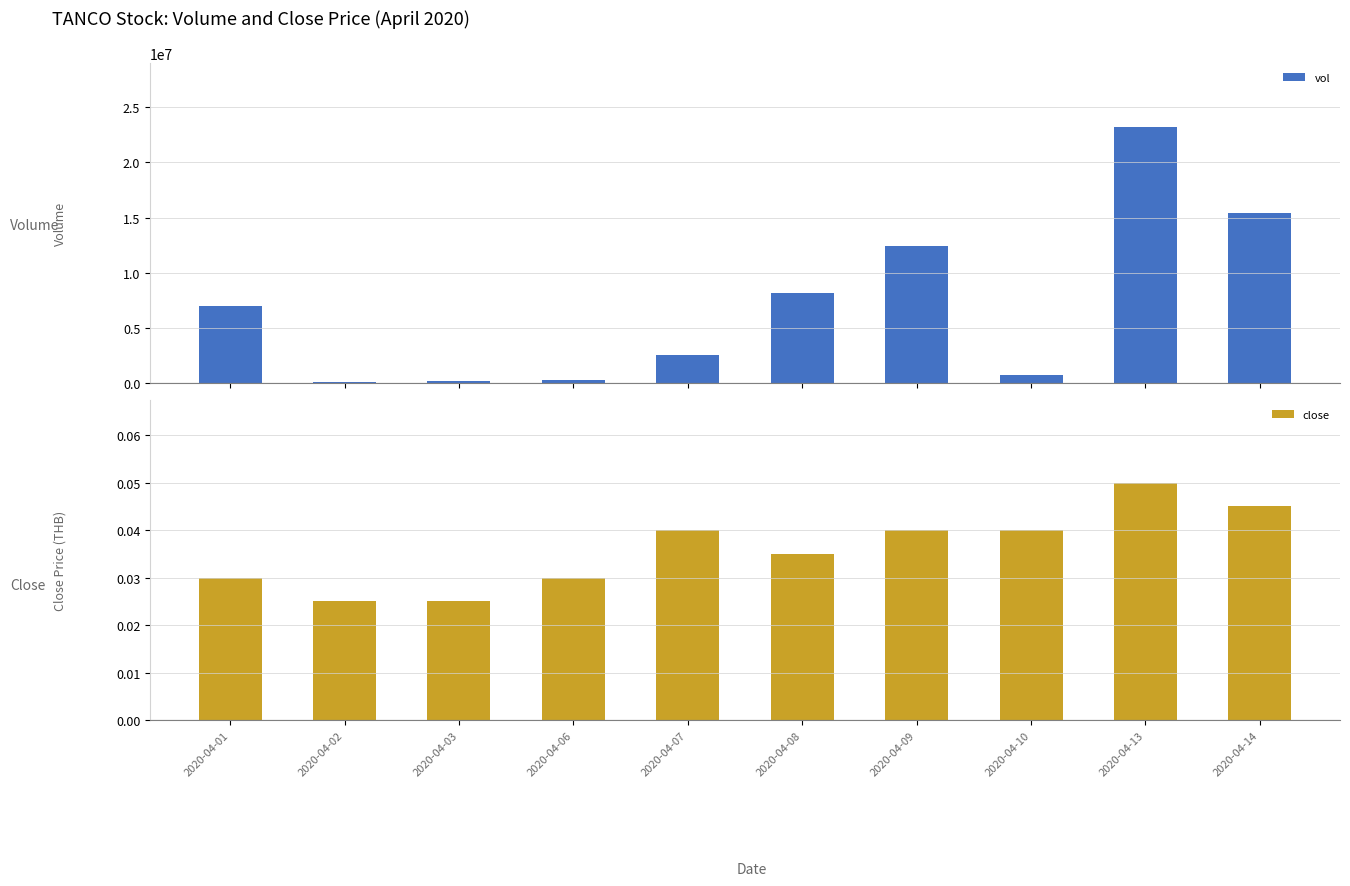

At which label does vol reach its minimum?

2020-04-02